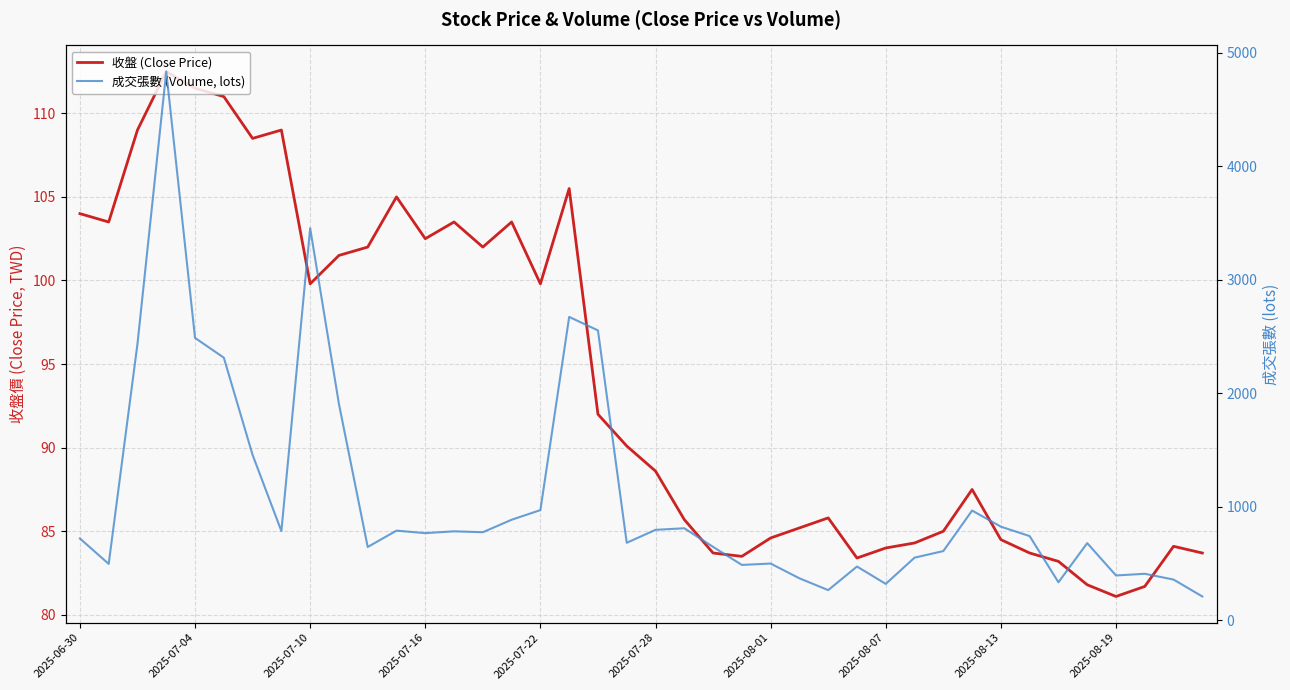

True or false: 成交張數 (Volume, lots) and 收盤 (Close Price) intersect in this chart.

False